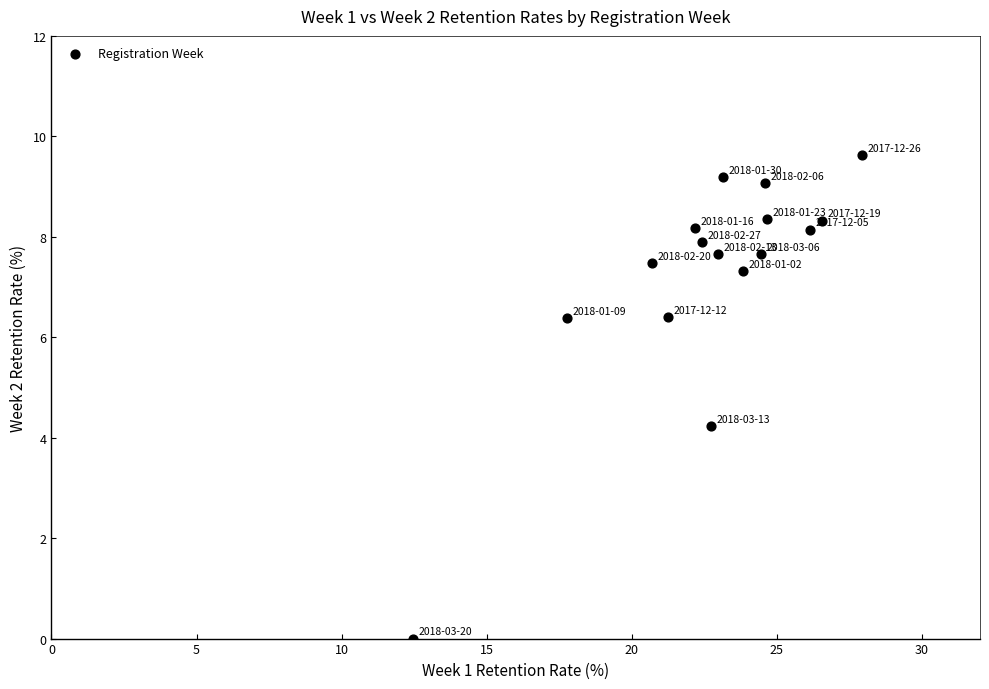

What is the range of X values (max minus min)?

15.5